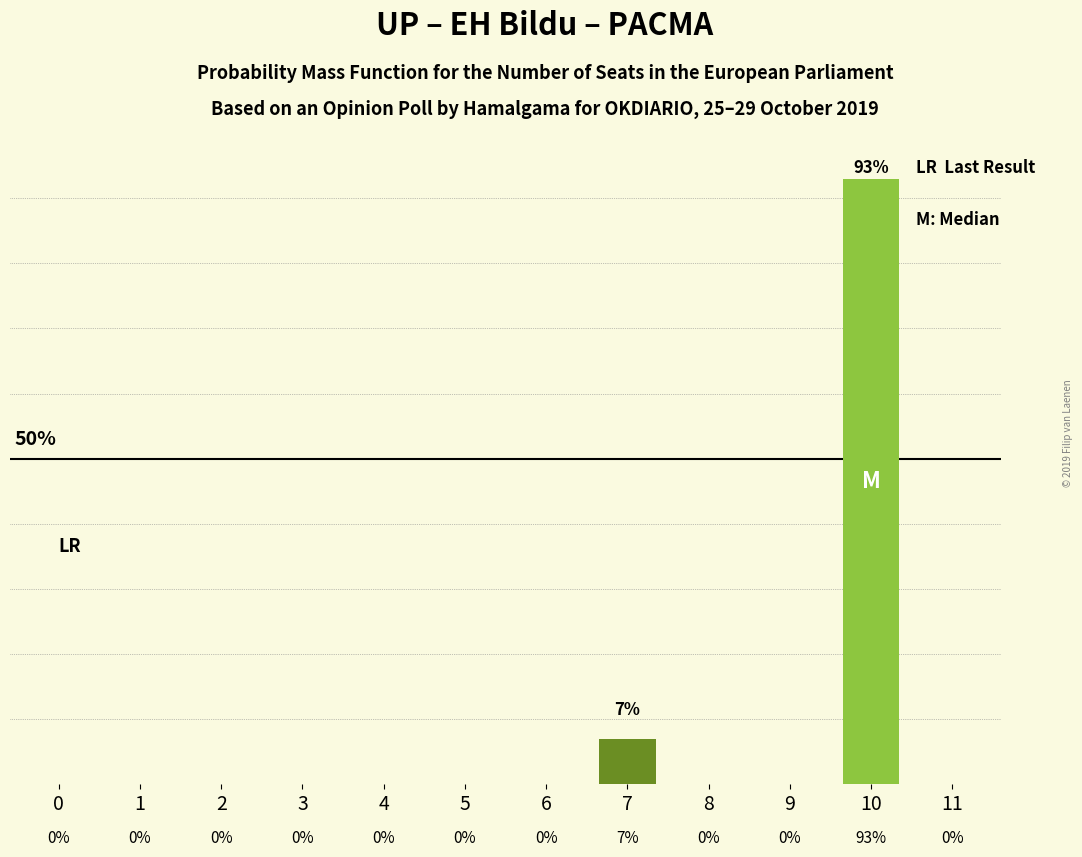

Rank the categories by value from highest to lowest.

10, 7, 0, 1, 2, 3, 4, 5, 6, 8, 9, 11